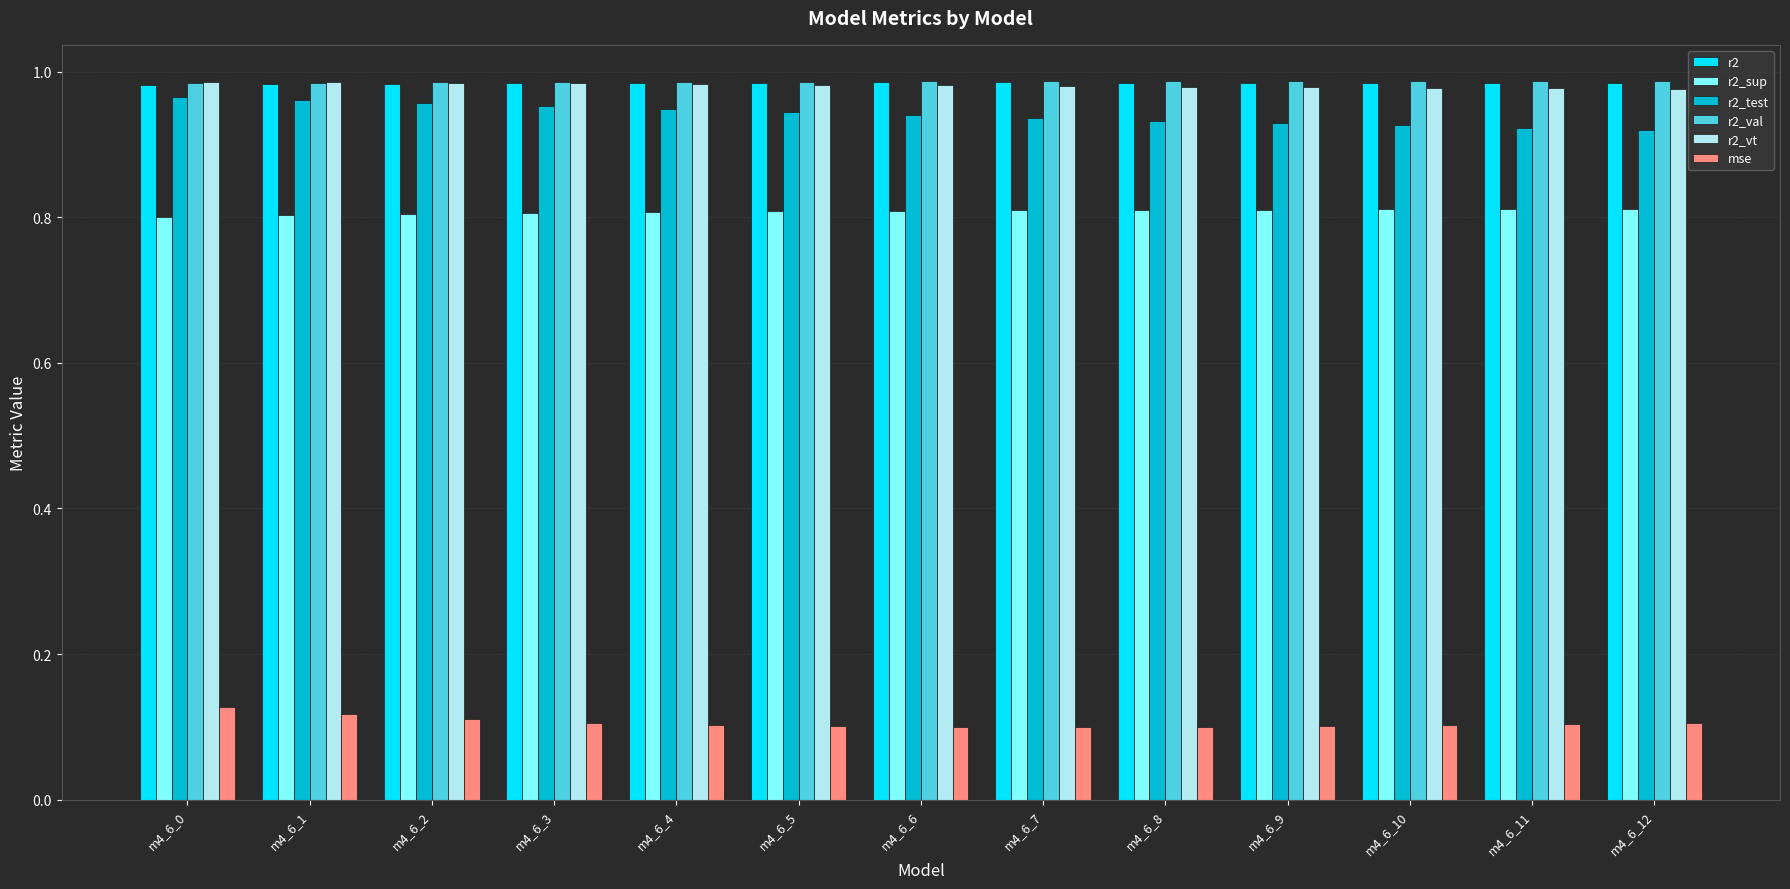

The r2_sup series shows 0.8 at m4_6_1. True or false?

True